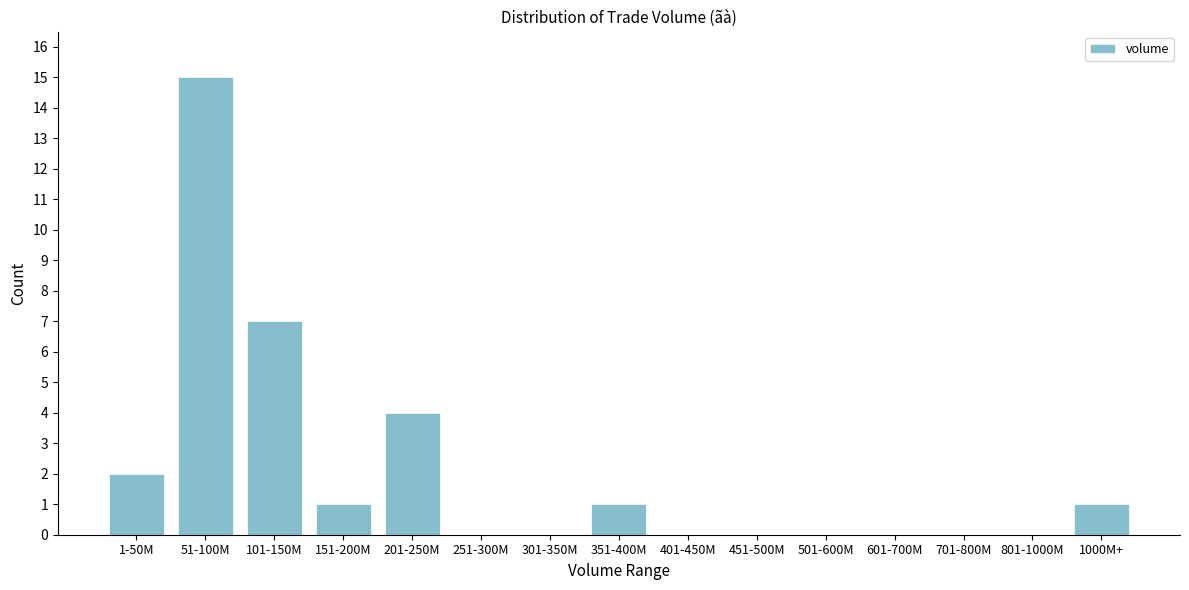

Reading left to right, list all the values displayed in this chart.

1-50M=2	51-100M=15	101-150M=7	151-200M=1	201-250M=4	251-300M=0	301-350M=0	351-400M=1	401-450M=0	451-500M=0	501-600M=0	601-700M=0	701-800M=0	801-1000M=0	1000M+=1